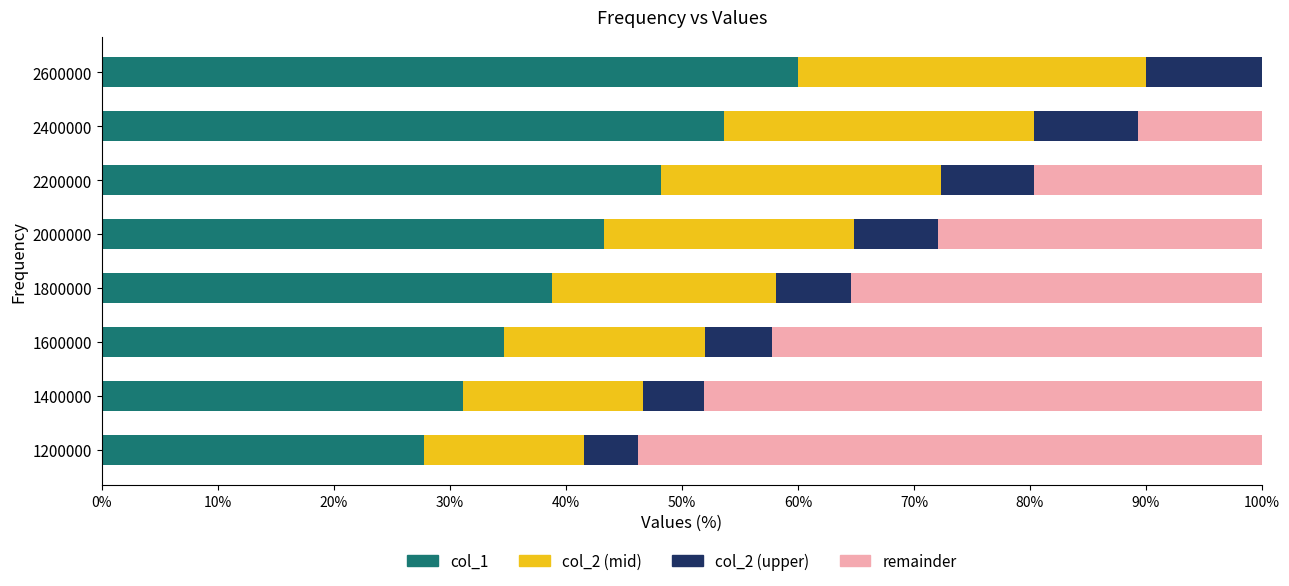

Count the number of data series in this chart.

4